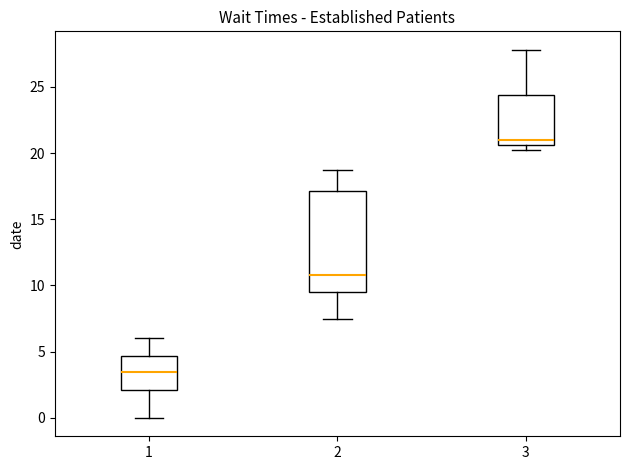

Which box is the tallest, from its lower edge to its upper edge?

2